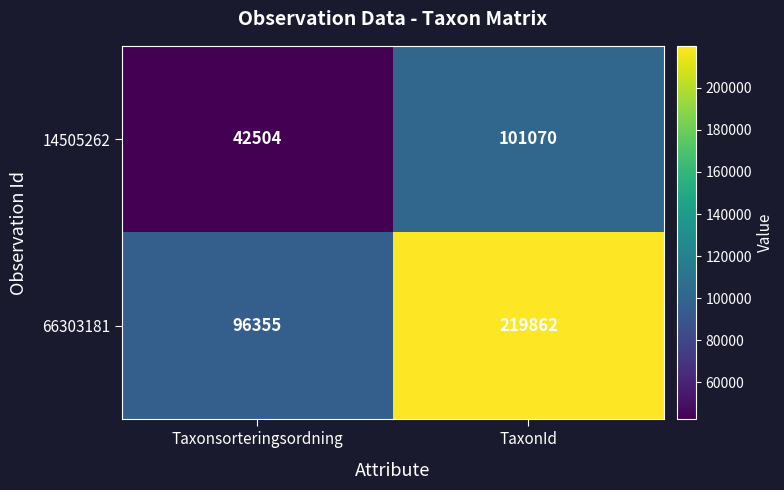

List the series in order of their peak value, highest first.

66303181, 14505262